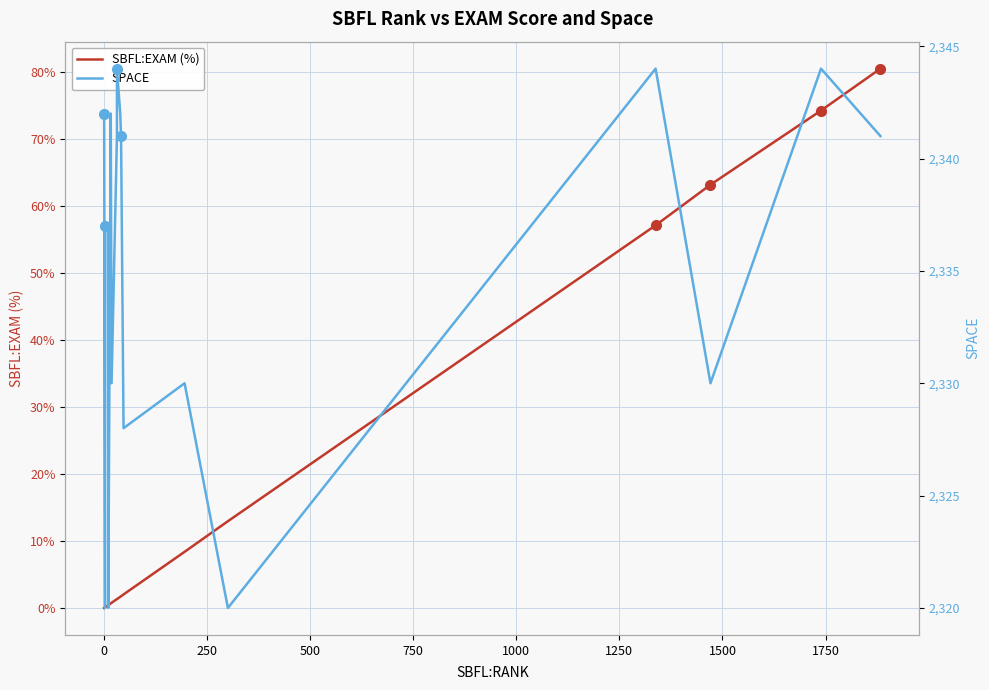

What is the sum of all SPACE values?

46698.0